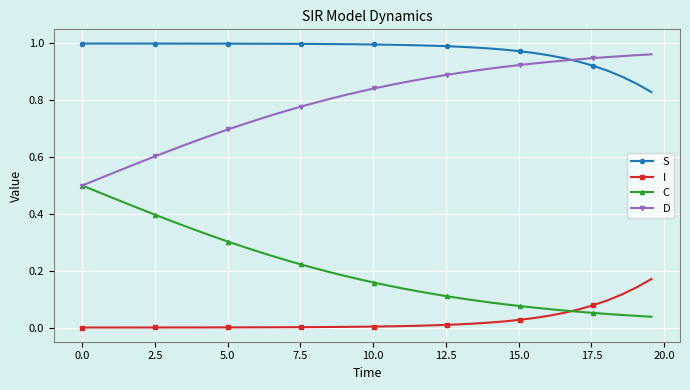

Count the number of categories in the chart.

40